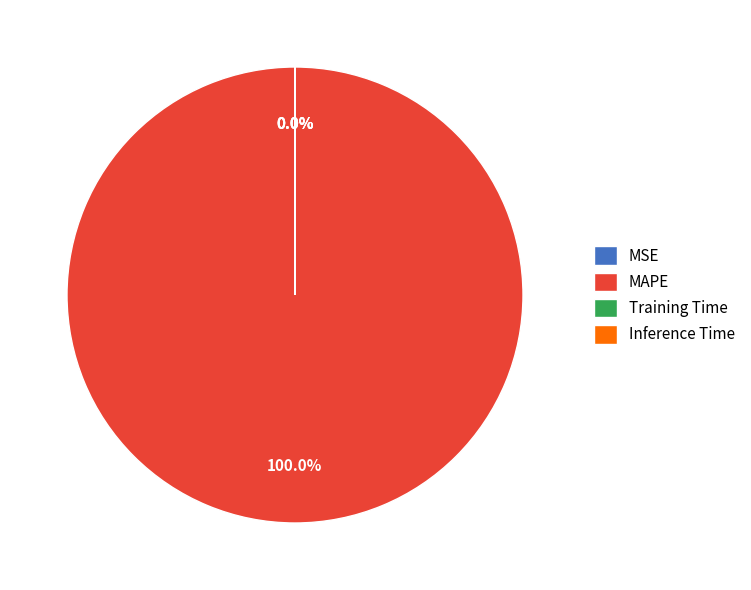

What is the largest slice in the pie chart?

MAPE